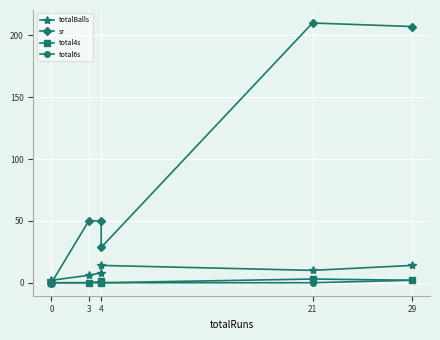

Count the number of data series in this chart.

4